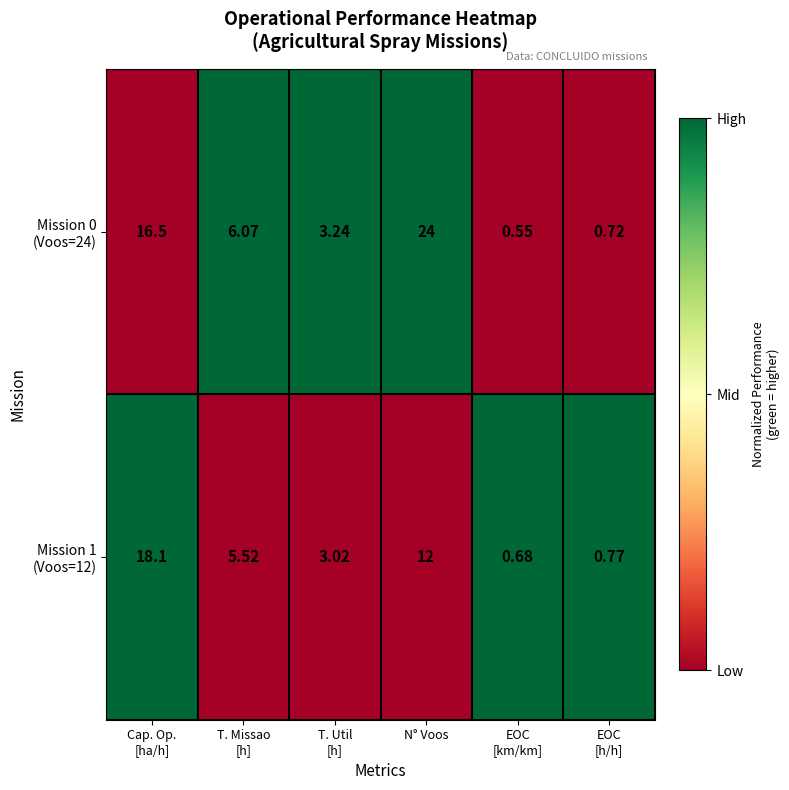

At which category is the sum across all series the highest?

N° Voos